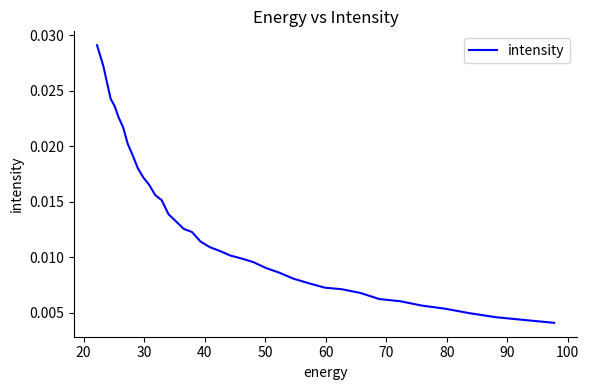

Is it true that the value at 20 is 0.0?

True